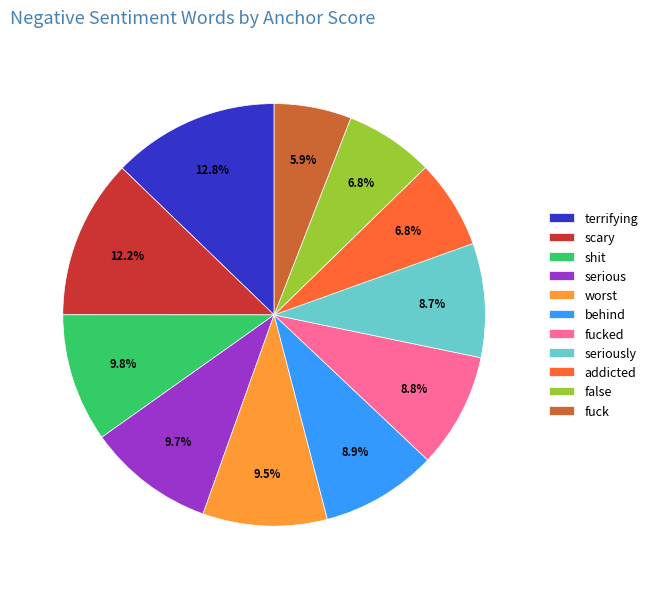

Is there any slice that represents more than half of the pie?

No